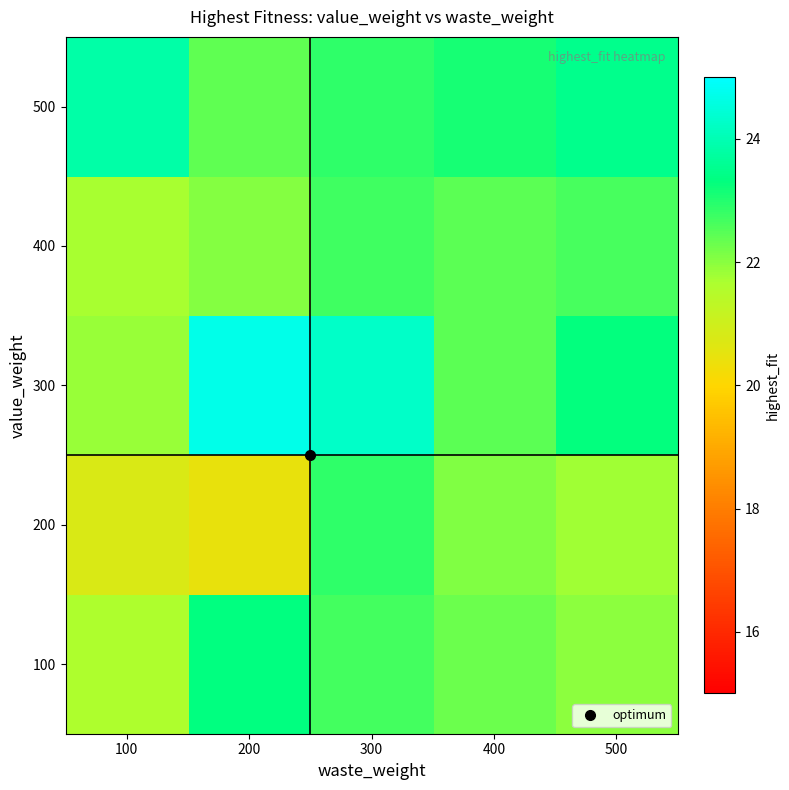

What is the smallest value displayed?

20.5